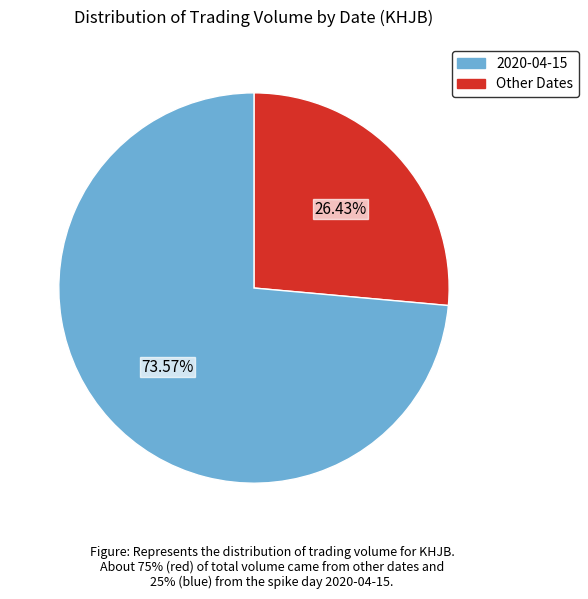

Count the number of slices in the pie.

2